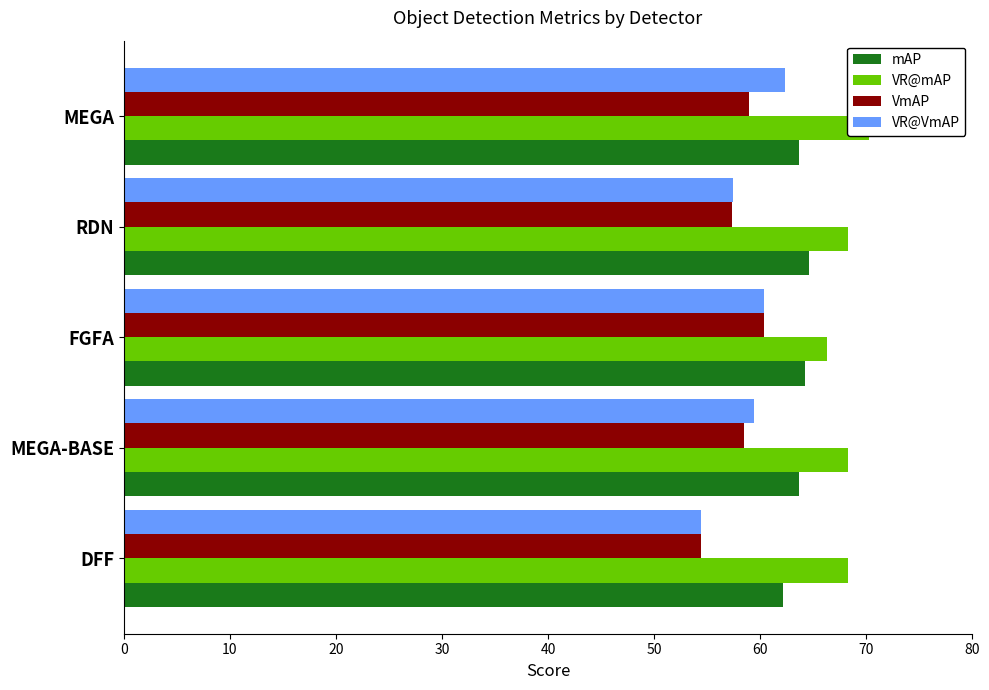

Reading right to left, what are all the values shown in this chart?

mAP: 63.7	64.6	64.2	63.7	62.2
VR@mAP: 70.3	68.3	66.3	68.3	68.3
VmAP: 58.9	57.3	60.3	58.5	54.4
VR@VmAP: 62.4	57.4	60.4	59.4	54.5